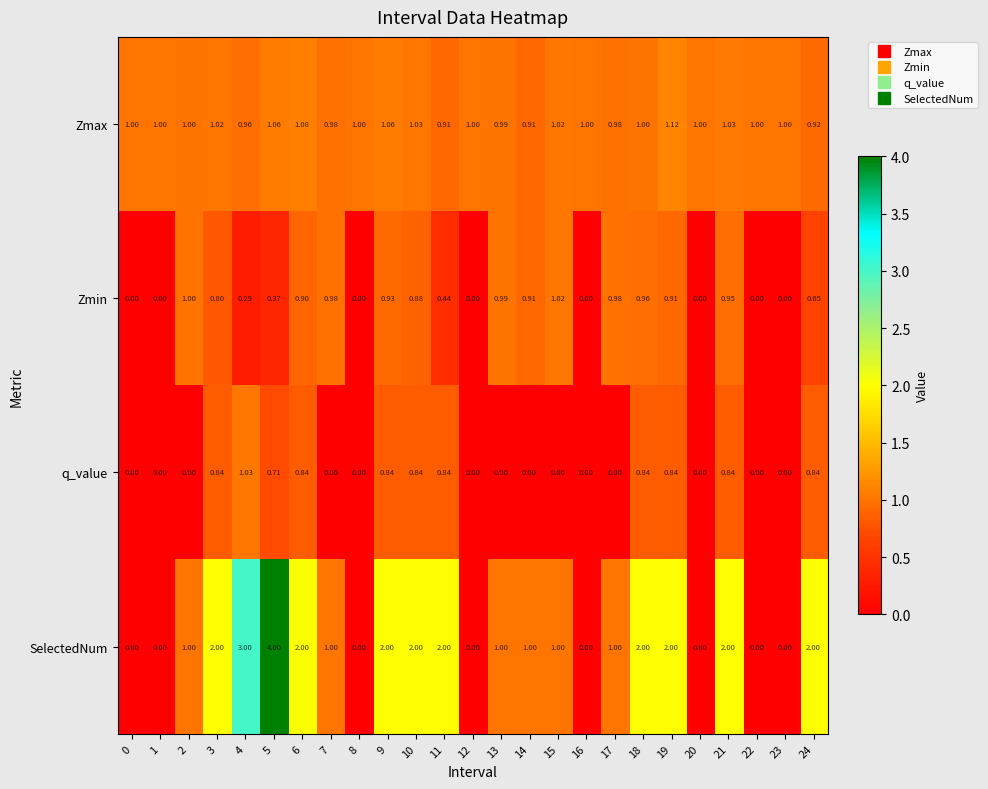

What is the difference between the highest and lowest values at 2?

1.0